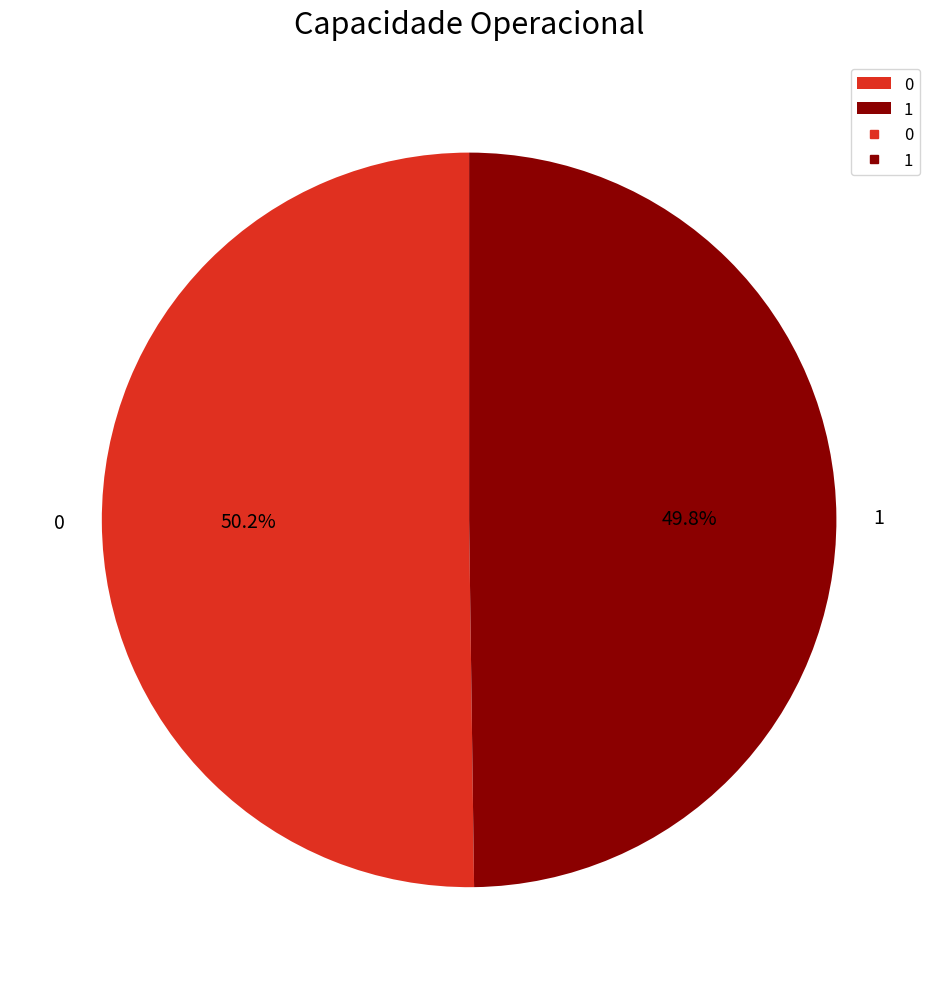

How many slices are in this pie chart?

2